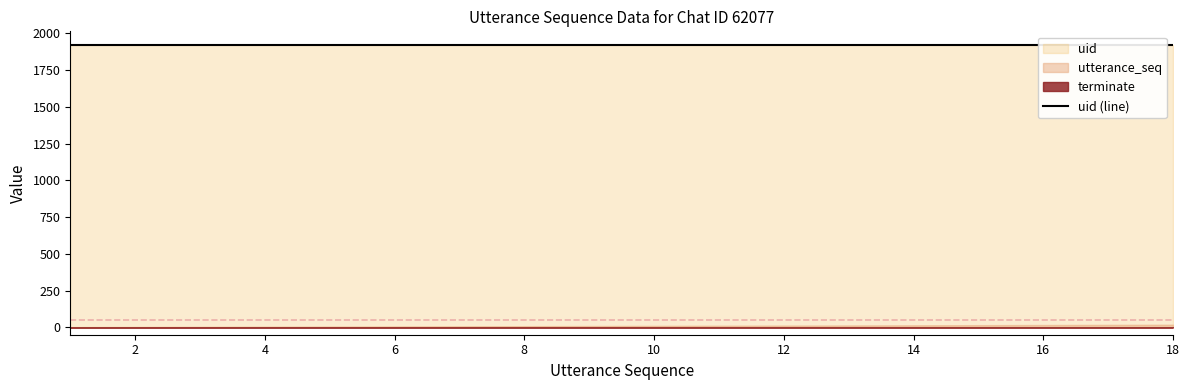

Count the number of data series in this chart.

3